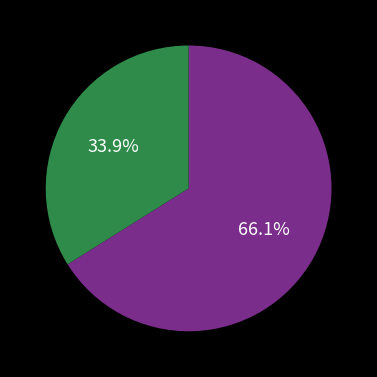

How many slices are in this pie chart?

2